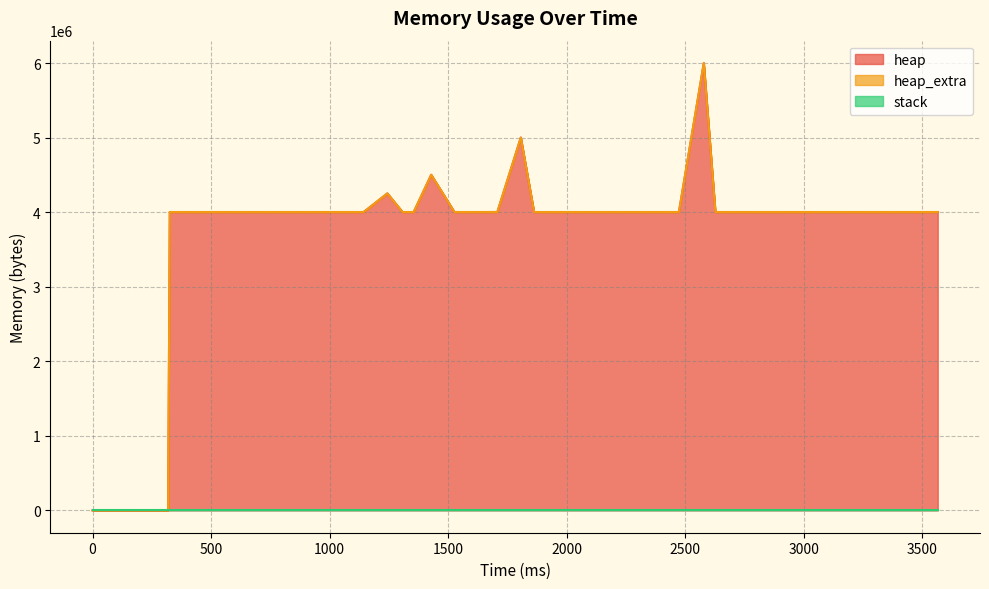

True or false: heap_extra and stack intersect in this chart.

False